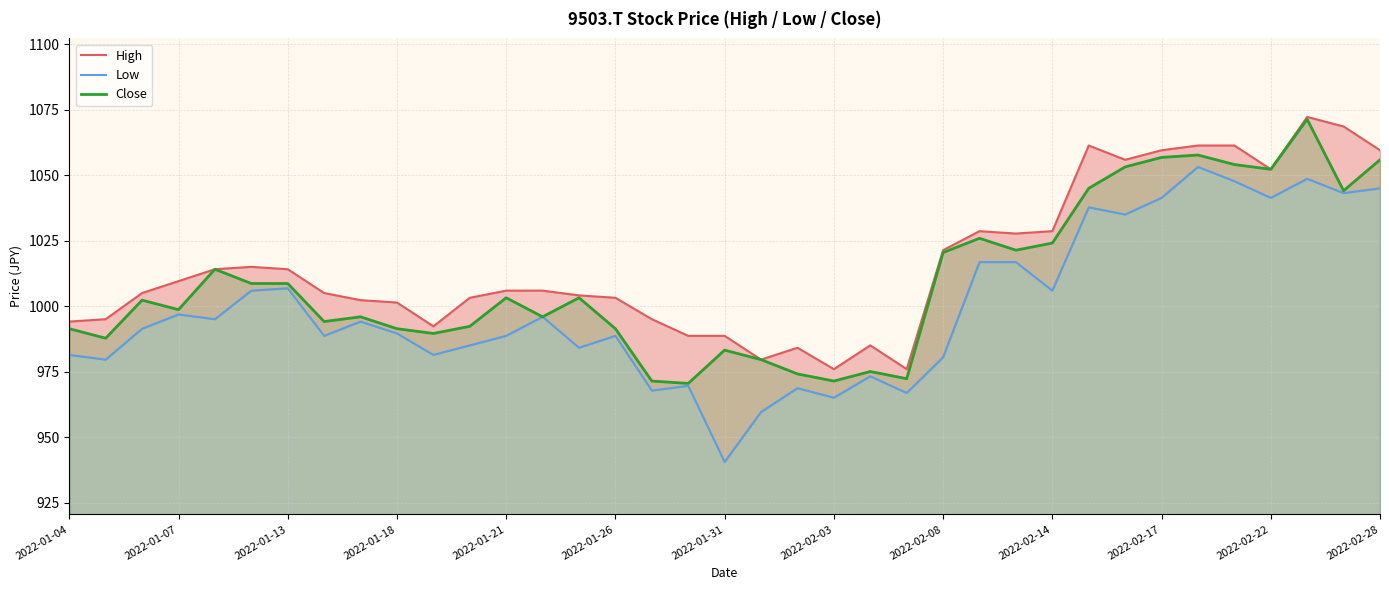

What is the maximum value for Close?

1071.3